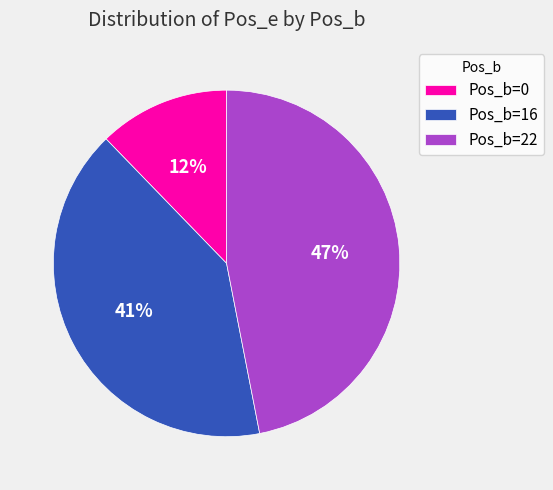

True or false: Pos_b=22 accounts for 47% of the total.

True